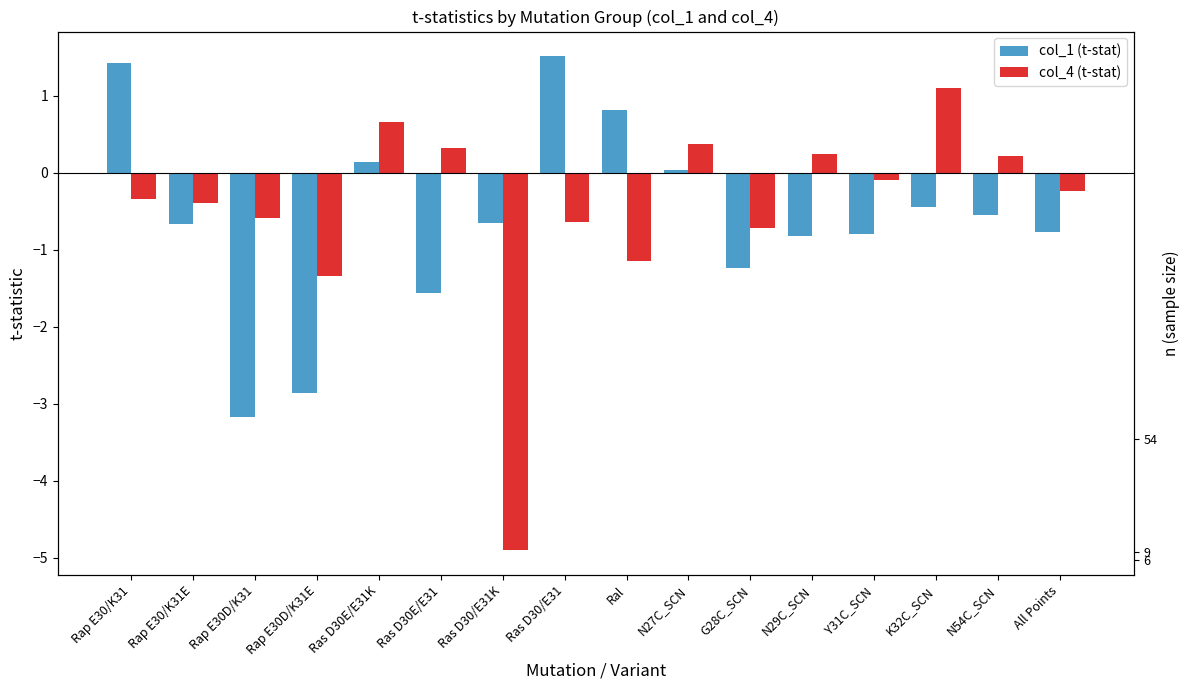

At which category is the sum across all series the highest?

Rap E30/K31